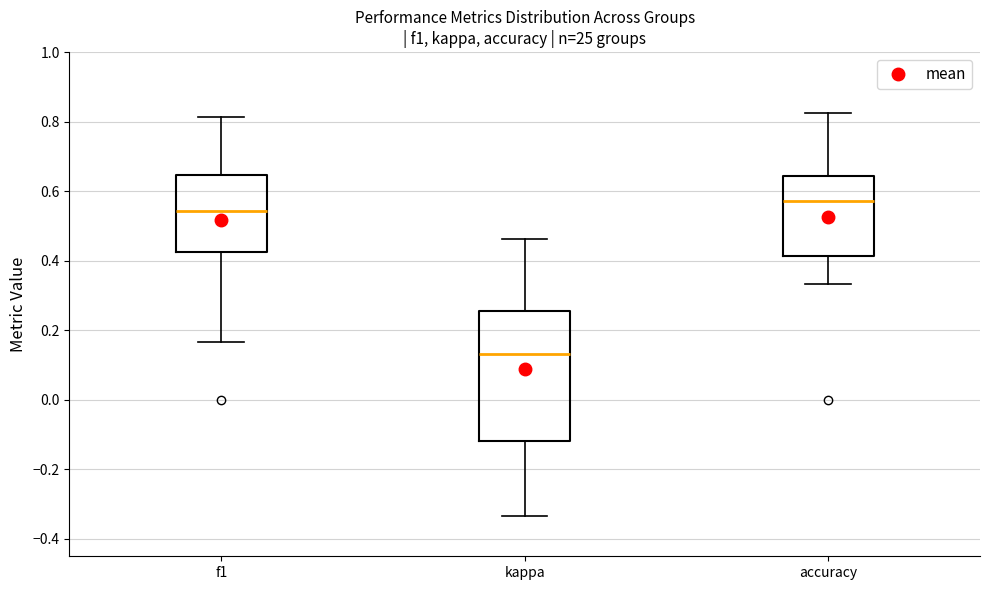

Reading left to right, transcribe this box plot: for each box, give where its median line is, the range the box spans, and where its two whiskers end, as read against the y-axis. The values are not printed on the chart, so give them approximately, as read against the axis.

f1: median 0.54, box 0.42 to 0.64, whiskers 0.16 to 0.82
kappa: median 0.14, box -0.12 to 0.26, whiskers -0.34 to 0.46
accuracy: median 0.58, box 0.42 to 0.64, whiskers 0.34 to 0.82